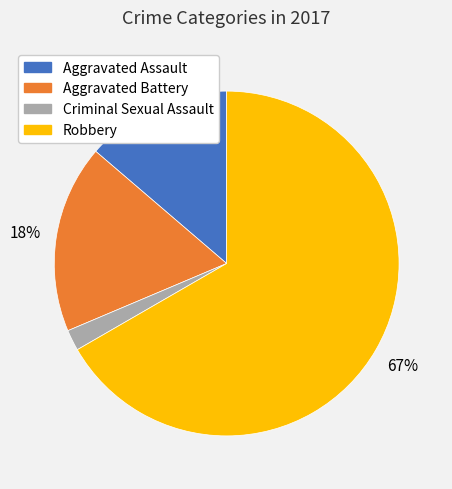

Which has a higher value, Aggravated Battery or Aggravated Assault?

Aggravated Battery